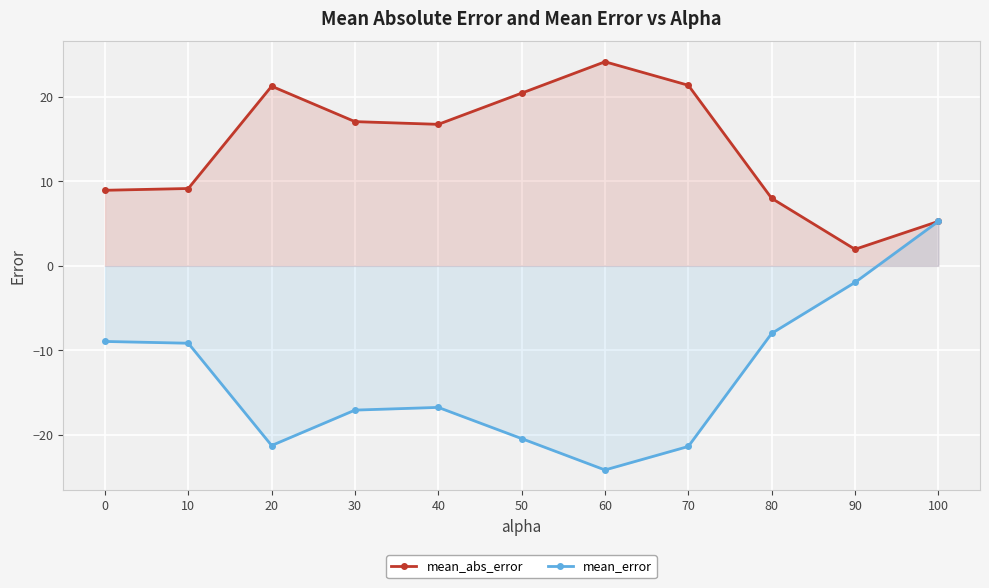

What is the difference between the maximum and minimum values in the mean_error series?

29.4